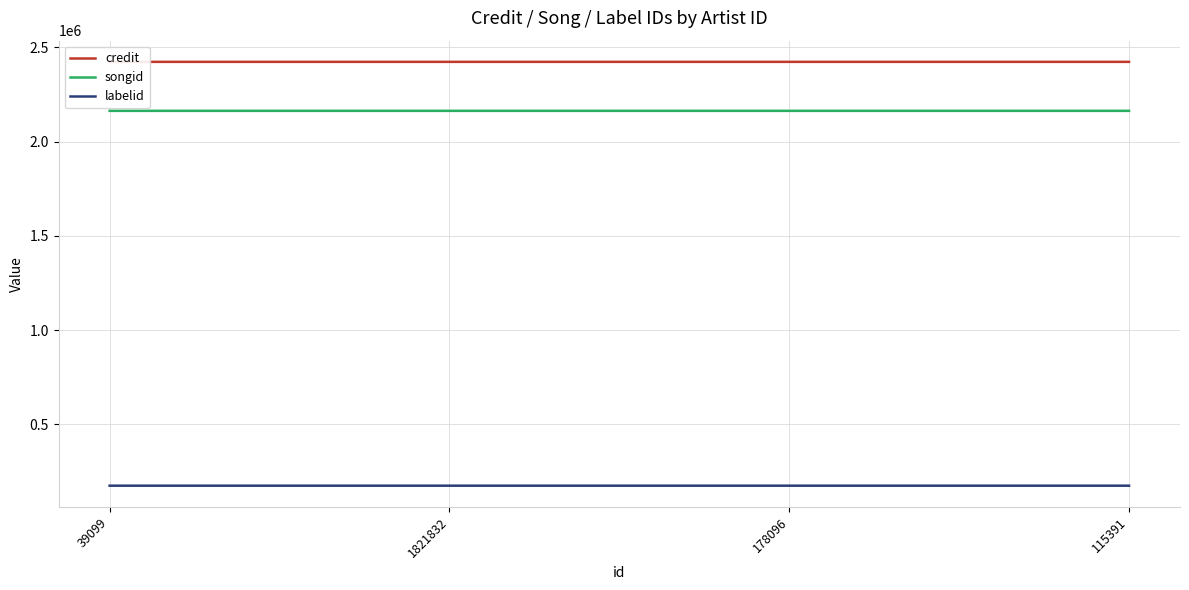

At 115391, list the series in order from smallest to largest.

labelid, songid, credit